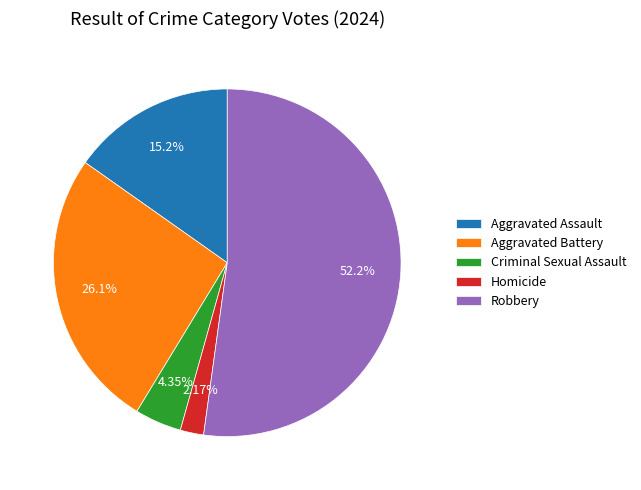

The Aggravated Battery slice represents 32% of the pie. True or false?

False